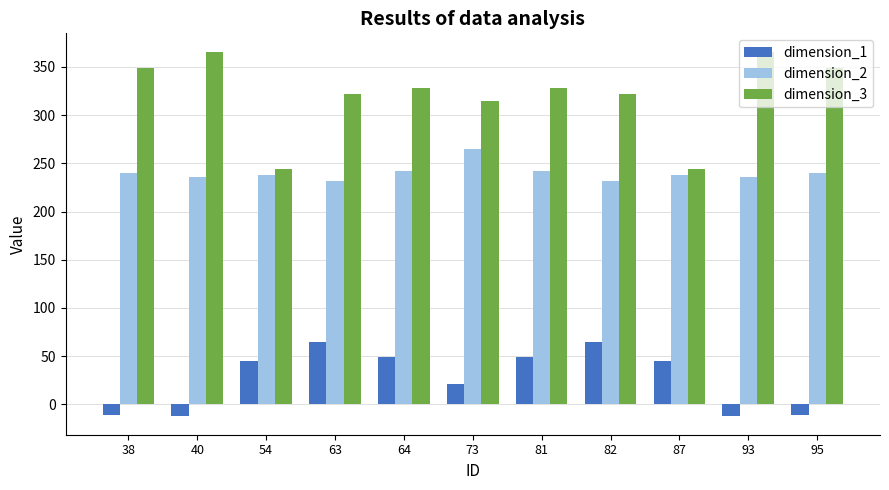

Which series has the widest spread of values?

dimension_3